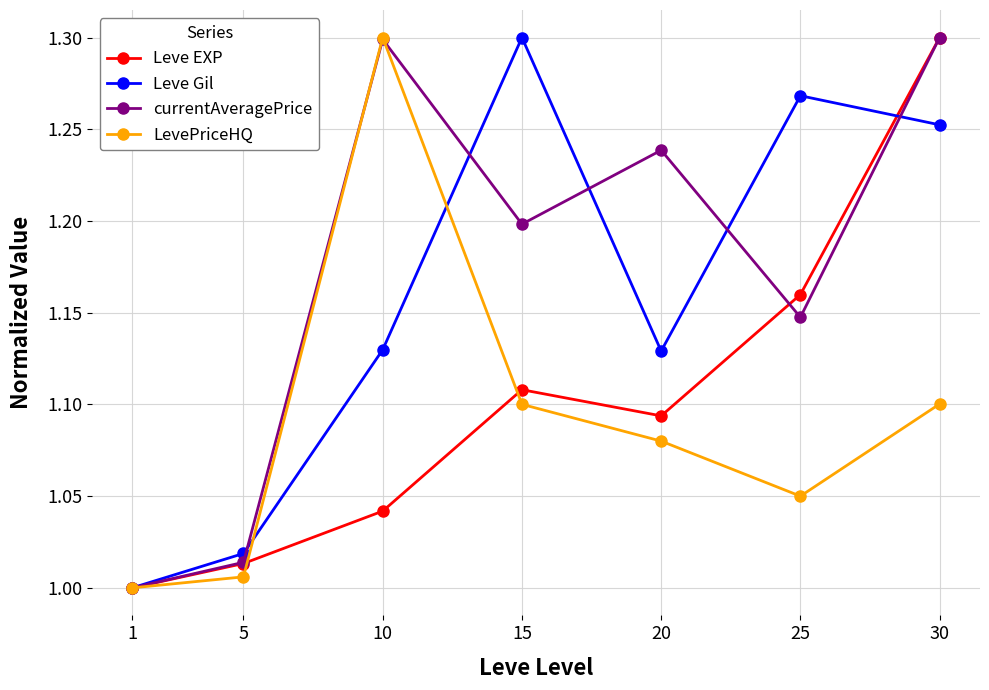

Does the chart have visible grid lines?

Yes